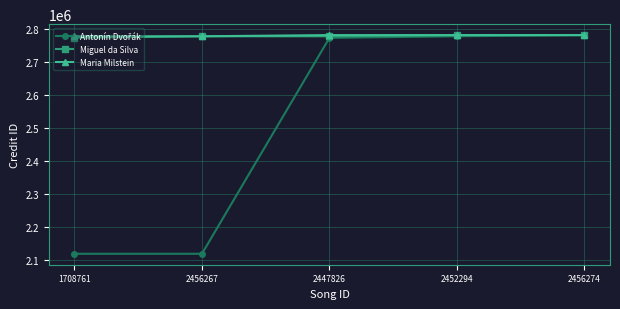

What is the total value across all series at 1708761?

7671720